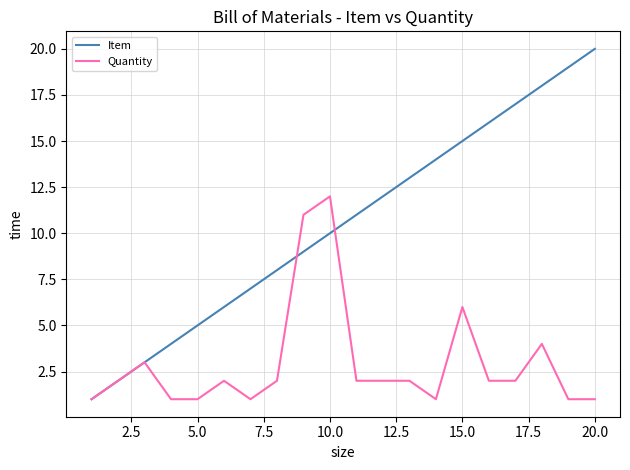

Which series has the largest range (max minus min)?

Item